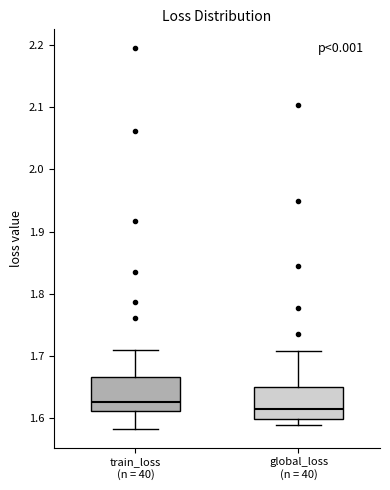

Which box has the lowest median line?

global_loss (n = 40)